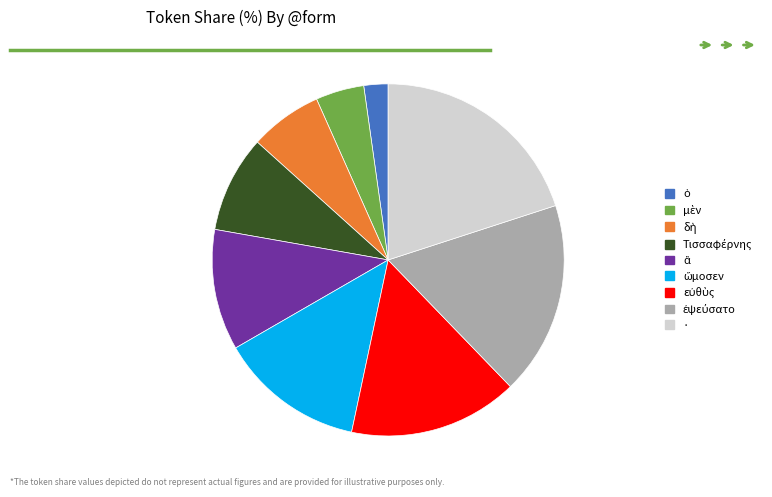

Which slice is the largest?

·